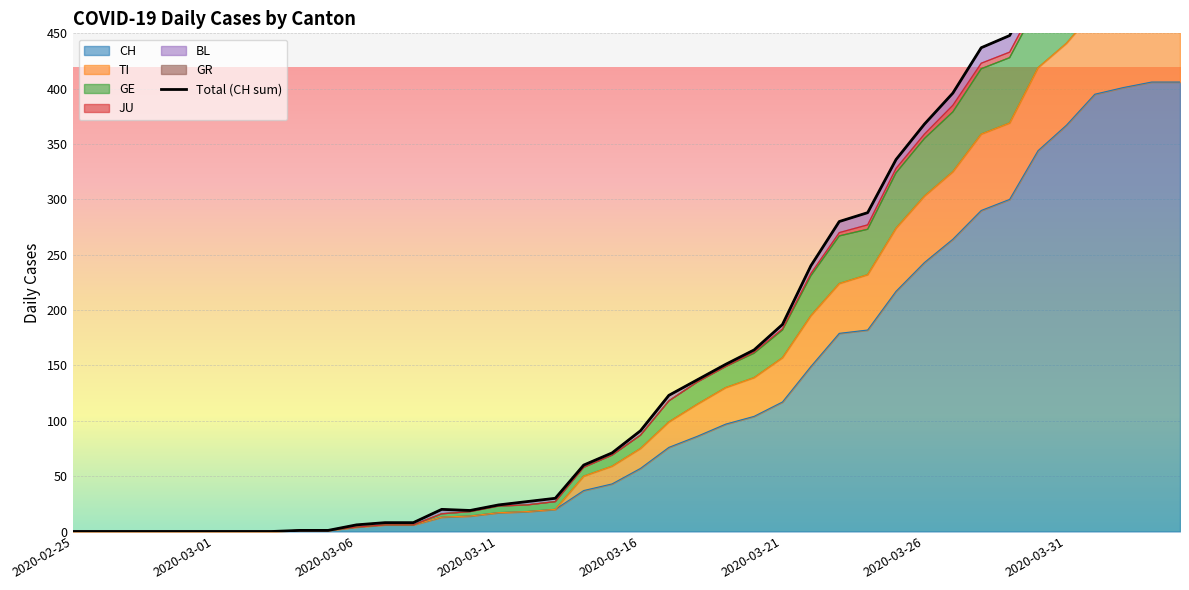

What is the sum of the values at 32 and 39?

998